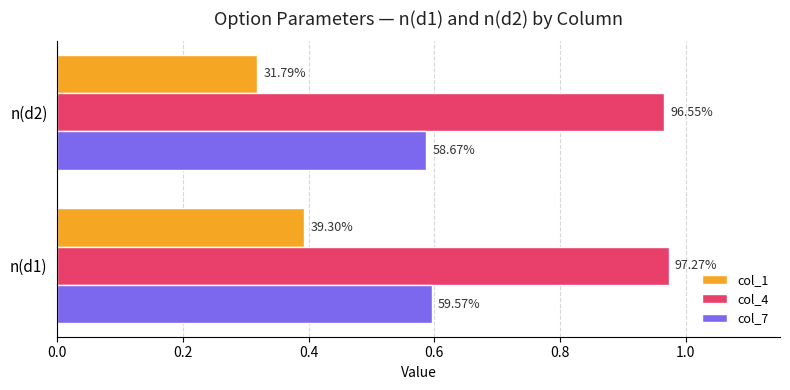

What are all the series names shown in the legend?

col_1, col_4, col_7